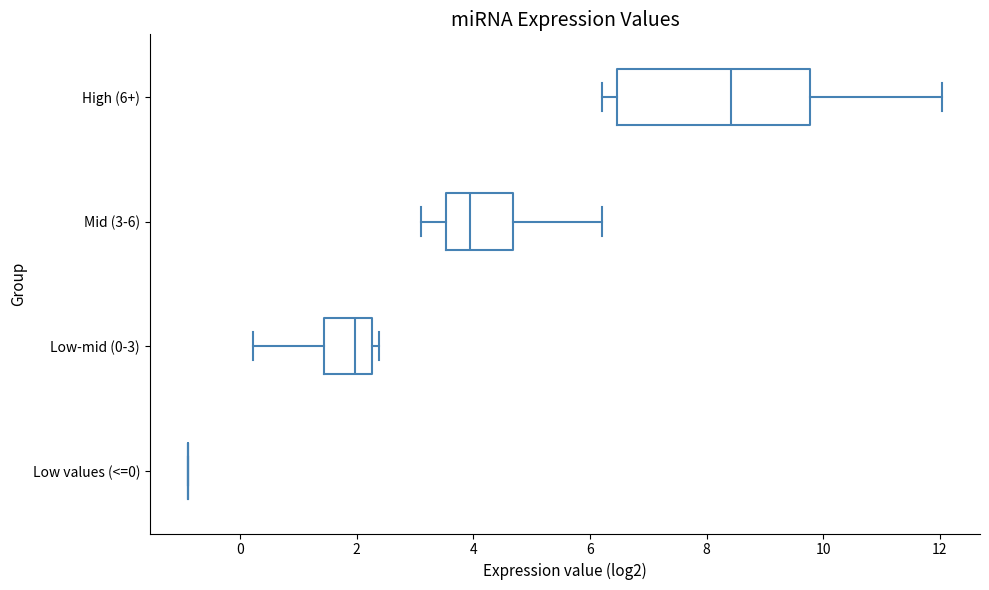

Comparing the boxes themselves (not the whiskers), which one is the widest?

High (6+)